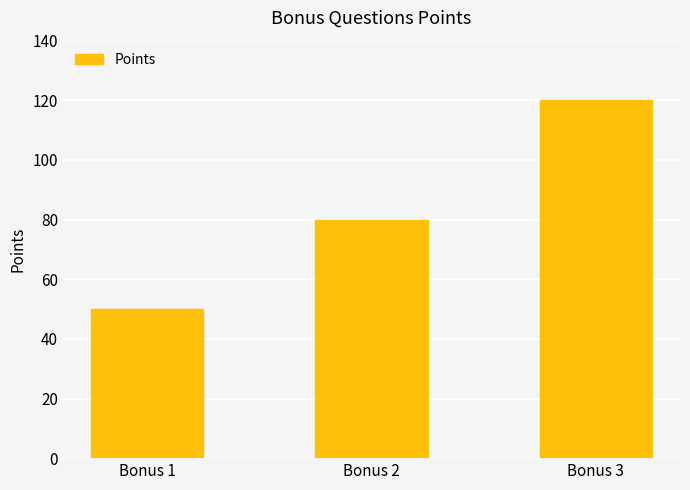

Count the number of data series in this chart.

1